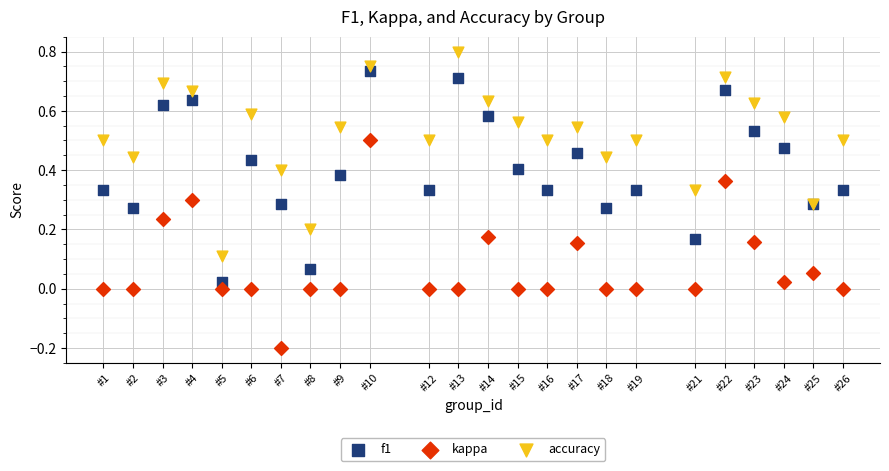

What are all the series names shown in the legend?

f1, kappa, accuracy